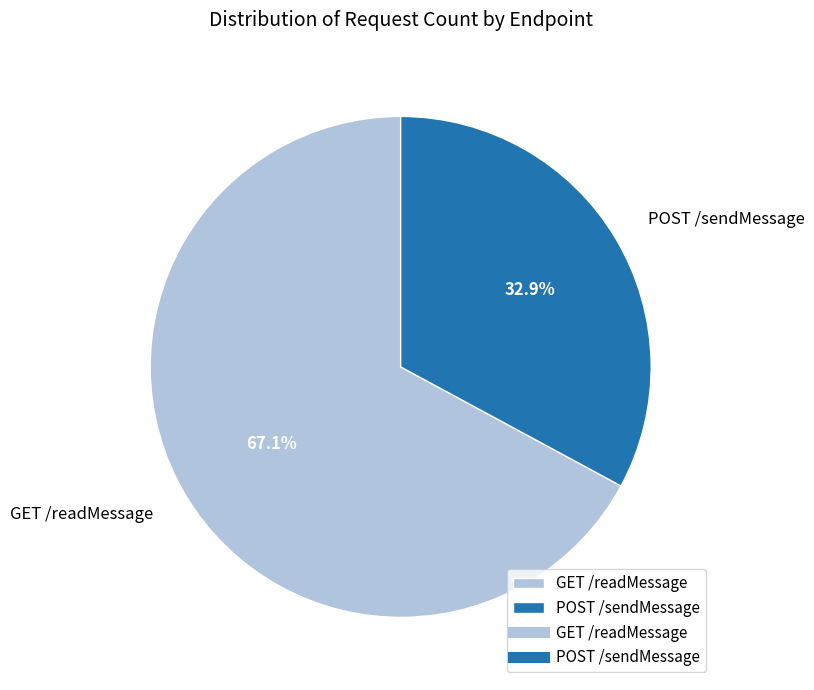

How much of the chart is everything except POST /sendMessage?

67.1%